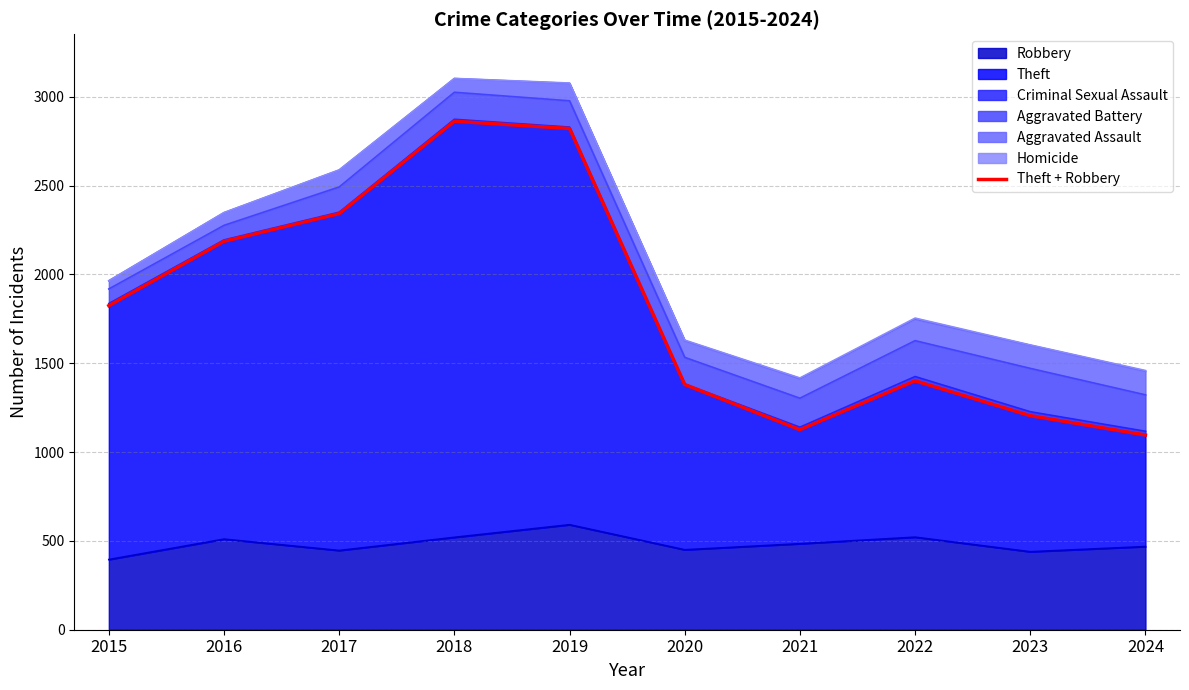

Which category has the lowest value across all series?

2024